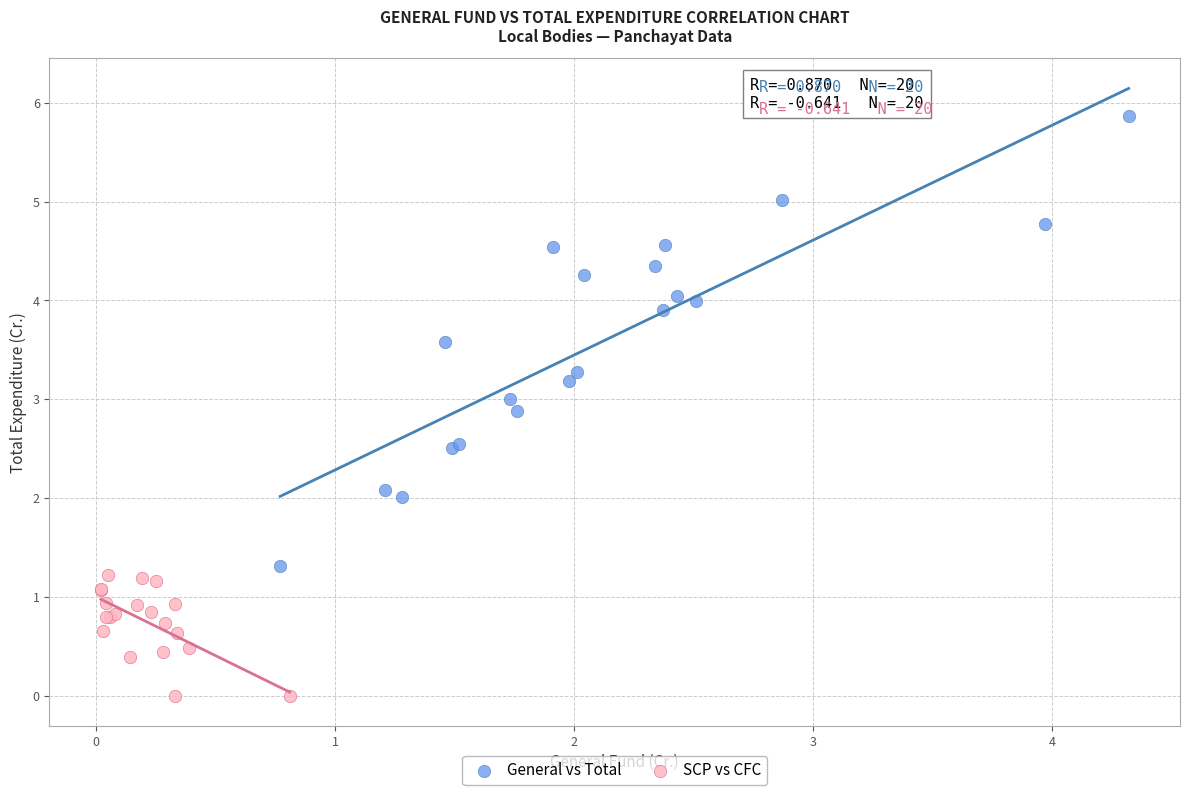

Which series has the largest Y range (max minus min)?

General vs Total